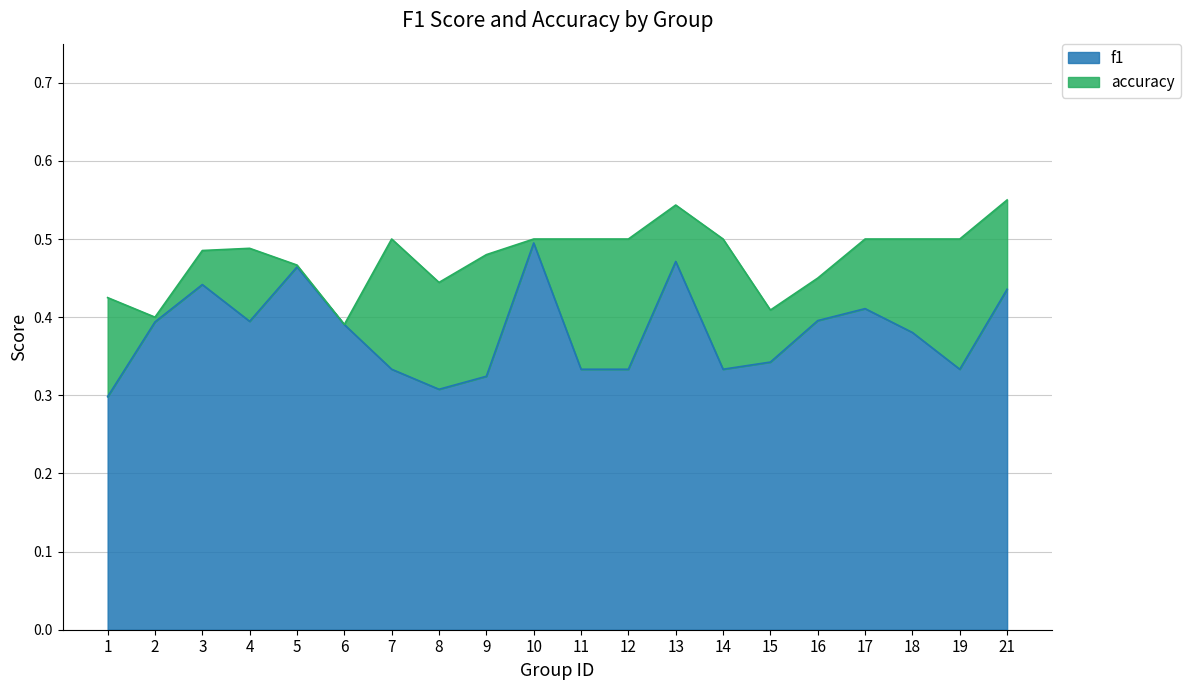

Reading left to right, extract all data points from this chart.

f1: 1=0.3	2=0.4	3=0.4	4=0.4	5=0.5	6=0.4	7=0.3	8=0.3	9=0.3	10=0.5	11=0.3	12=0.3	13=0.5	14=0.3	15=0.3	16=0.4	17=0.4	18=0.4	19=0.3	21=0.4
accuracy: 1=0.4	2=0.4	3=0.5	4=0.5	5=0.5	6=0.4	7=0.5	8=0.4	9=0.5	10=0.5	11=0.5	12=0.5	13=0.5	14=0.5	15=0.4	16=0.5	17=0.5	18=0.5	19=0.5	21=0.6